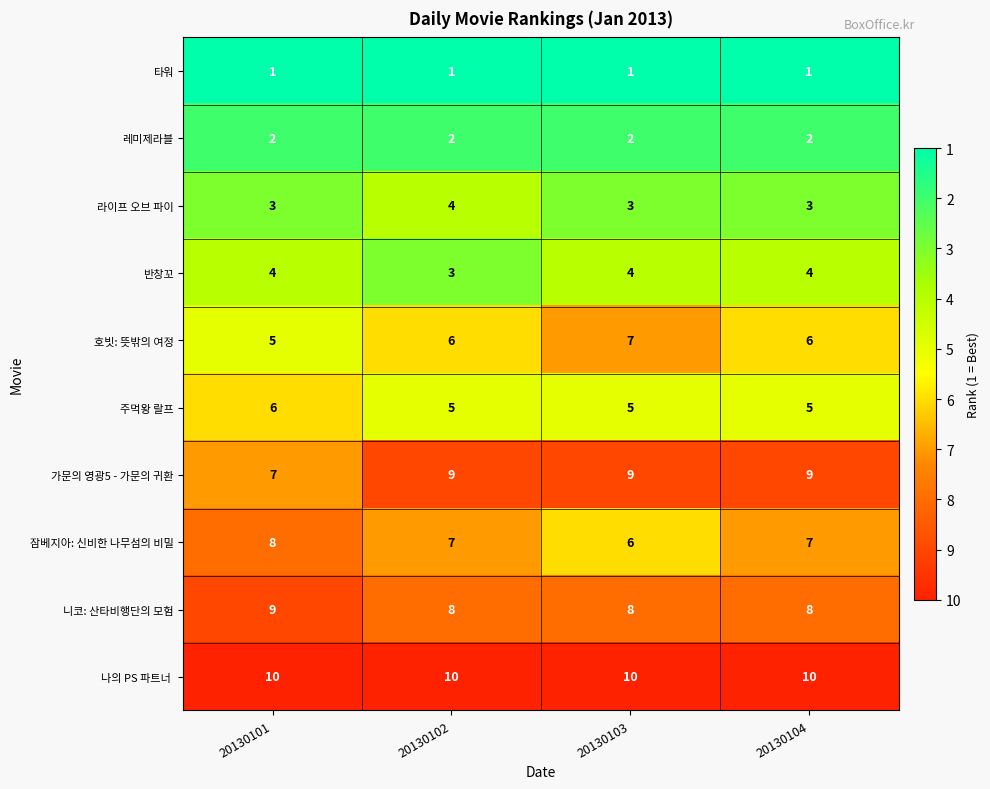

What is the spread (max minus min) of values at 20130102?

9